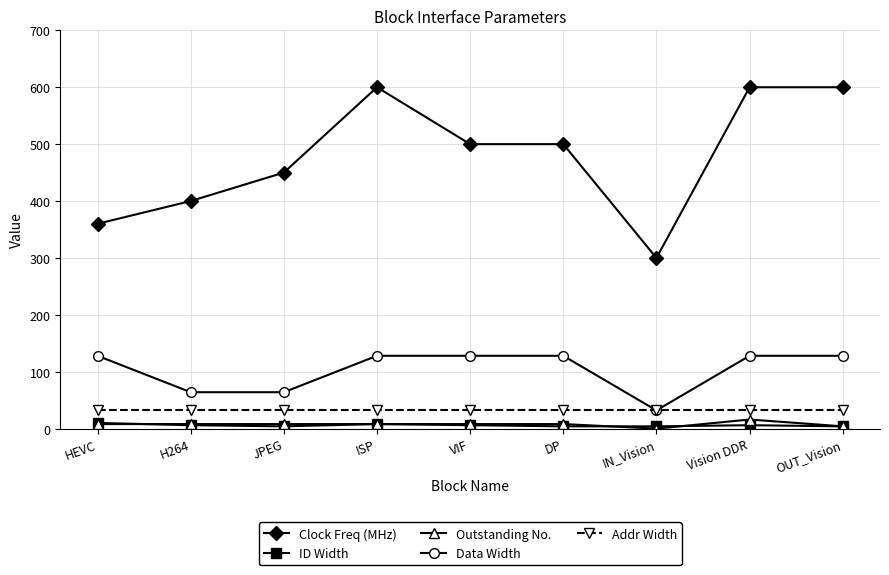

What is the average value of the ID Width series?

6